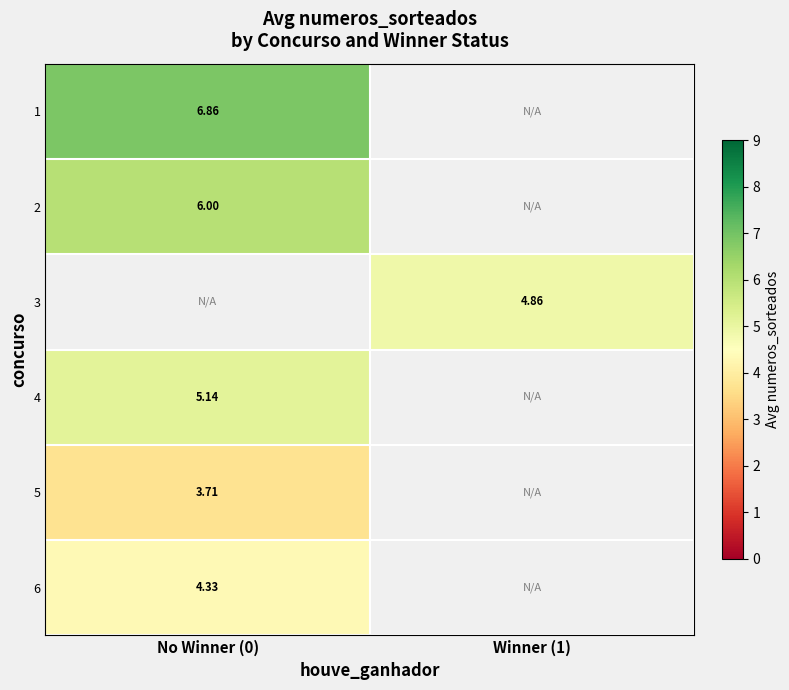

Is the value of 3 at Winner (1) greater than the value of 5 at No Winner (0)?

Yes